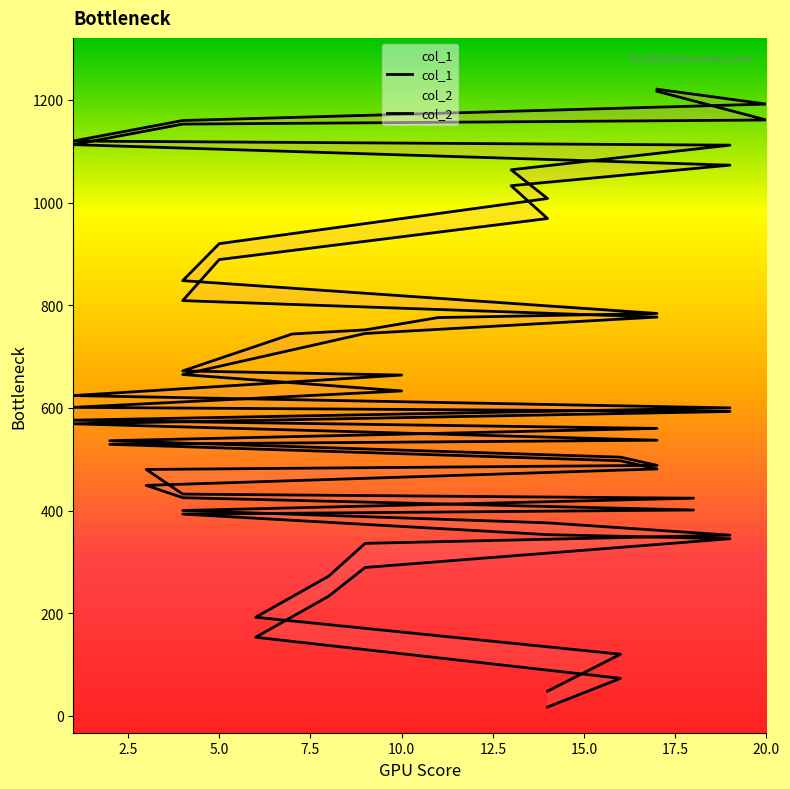

What is the lowest value of the col_2 series?

48